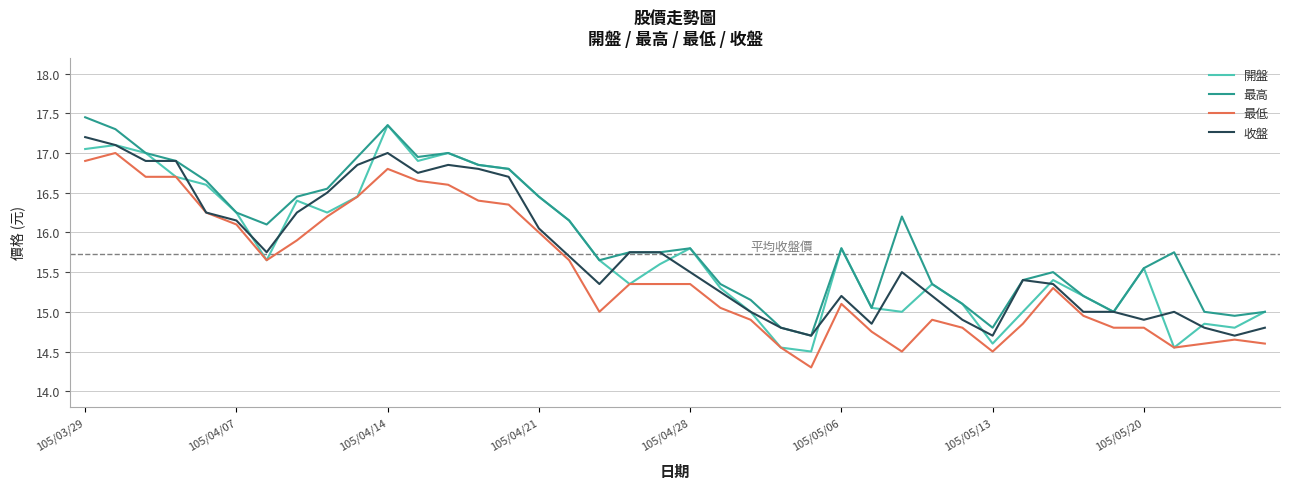

True or false: 最高 and 最低 cross at least once.

False